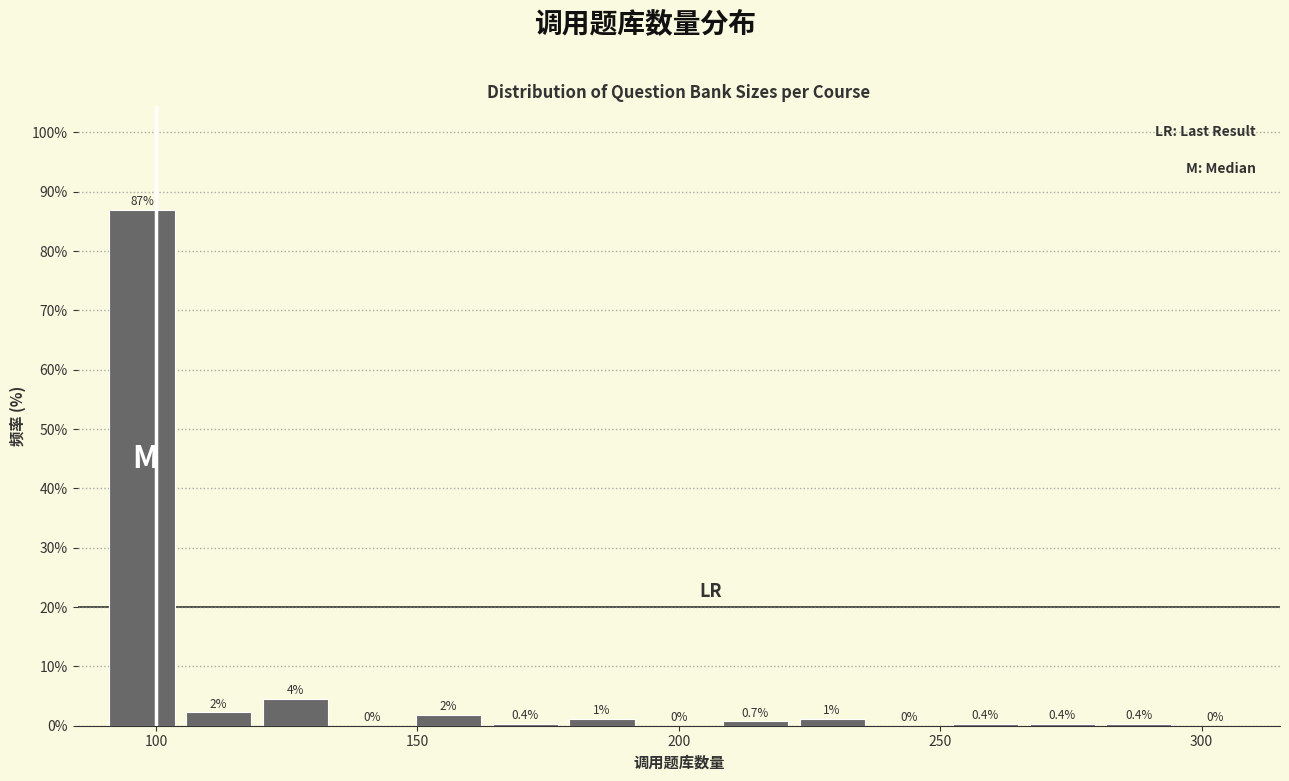

Around what value on the x-axis is the tallest bar? Give the approximate position of its centre, as read against the axis.

95